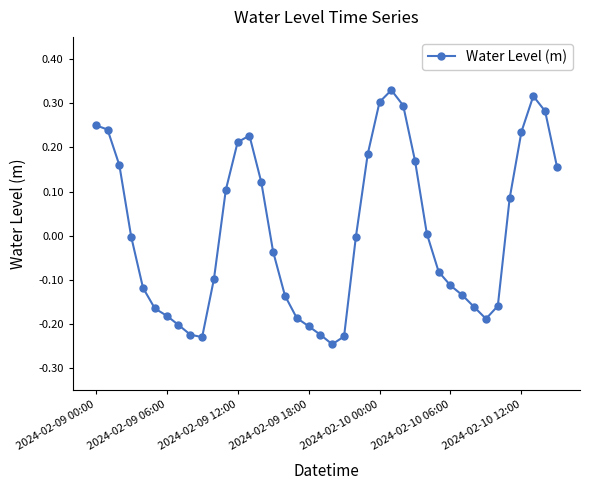

True or false: the data has more than 0 interior local peaks.

True